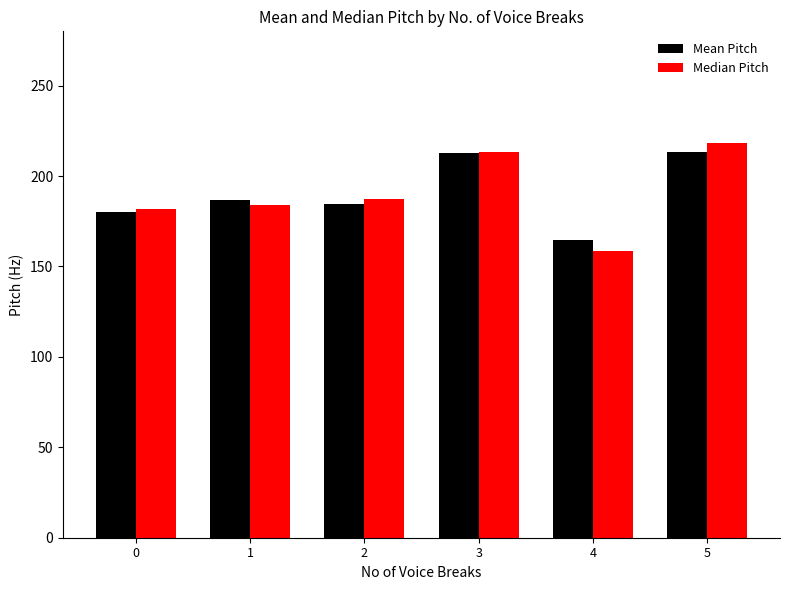

Which series changed the most between 1 and 3?

Median Pitch